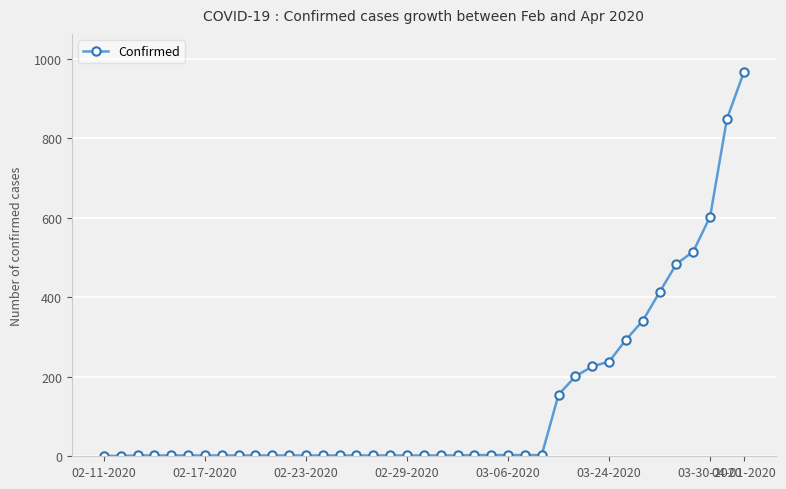

What is the maximum value shown in the chart?

966